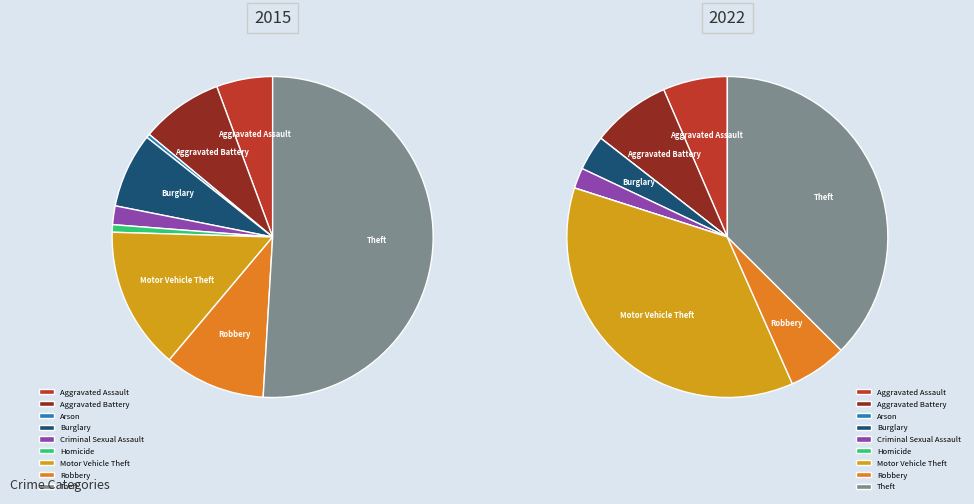

Count the number of slices in the pie.

9